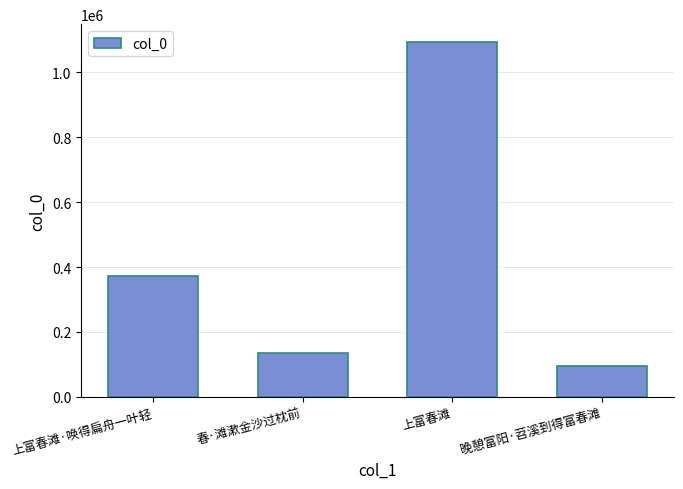

Rank the categories by value from lowest to highest.

晚憩富阳·苕溪到得富春滩, 春·滩漱金沙过枕前, 上富春滩·唤得扁舟一叶轻, 上富春滩